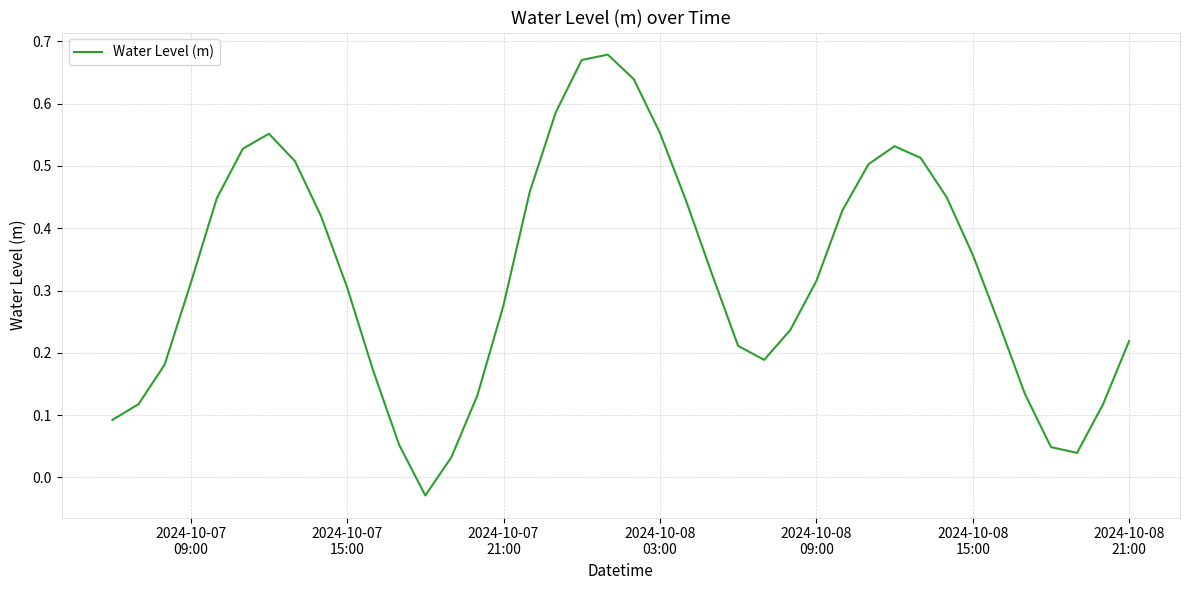

How many negative values are there?

1